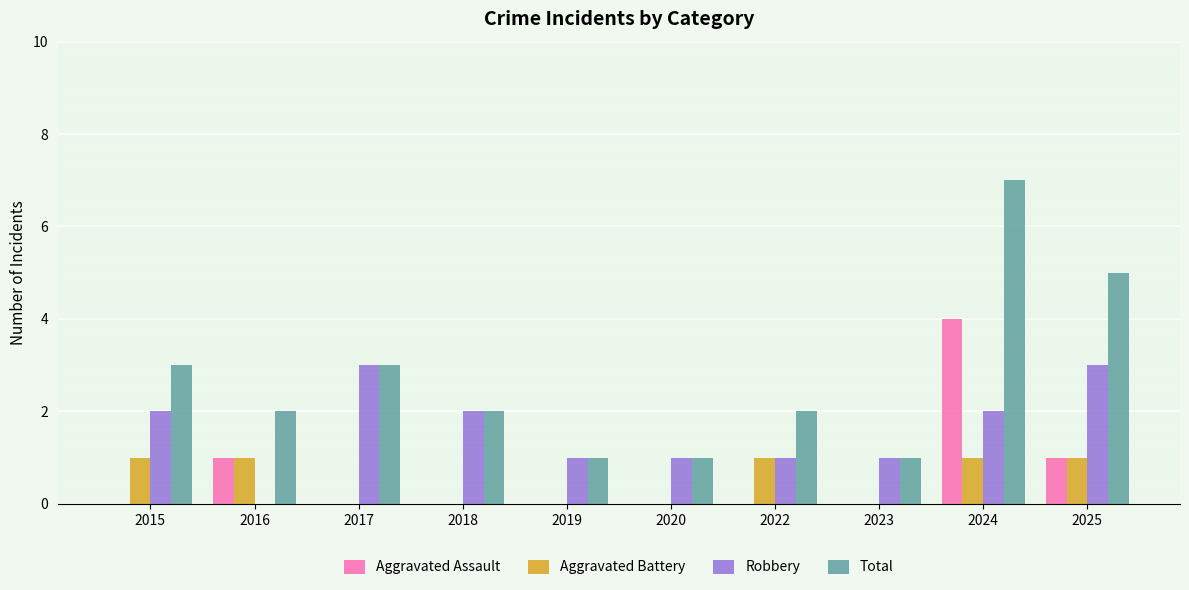

Count the number of categories in the chart.

10